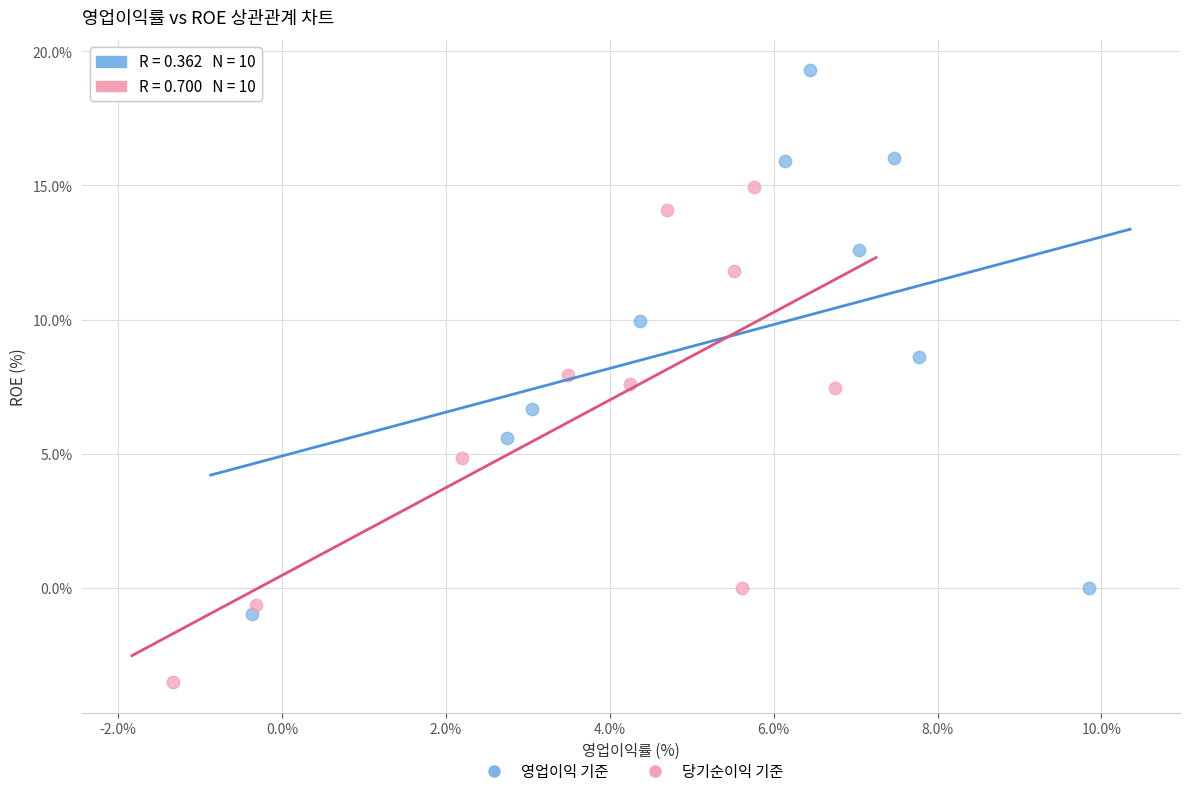

What are all the series names shown in the legend?

영업이익 기준, 당기순이익 기준